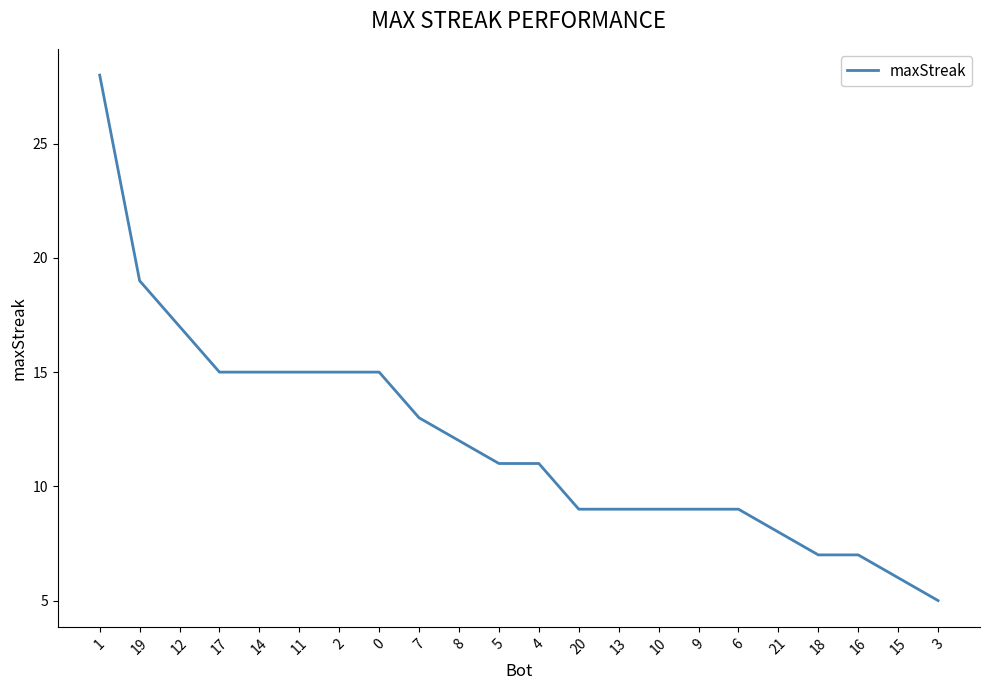

What position from the left is 4?

12